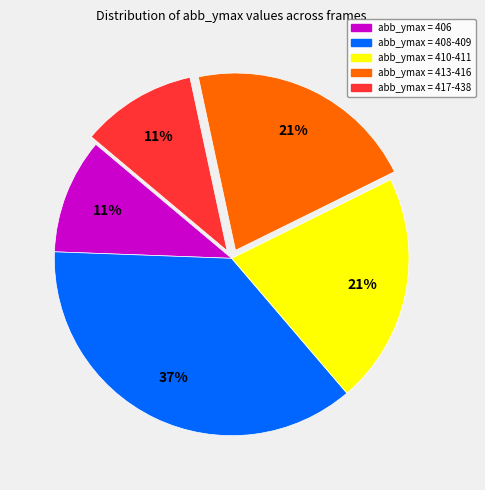

To the nearest percent, what is the average slice percentage?

20%